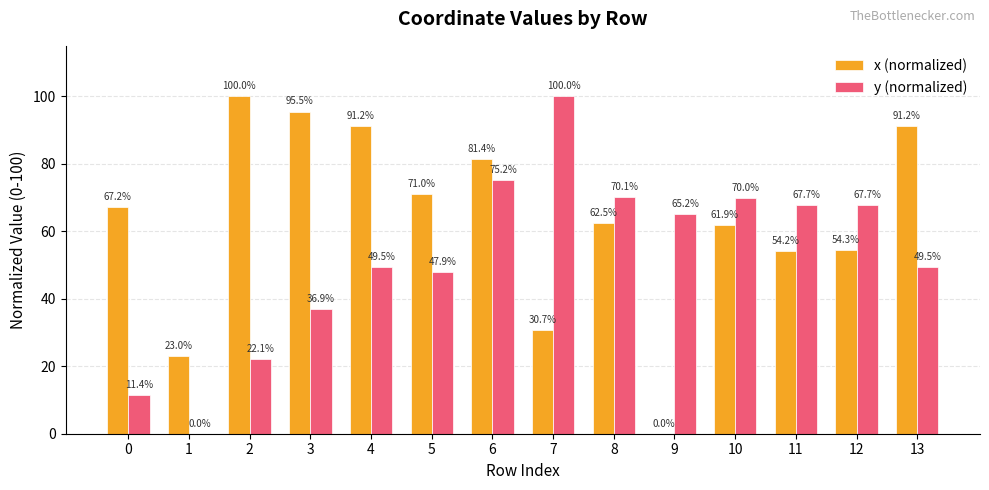

Where does the y (normalized) series first go above 65?

6